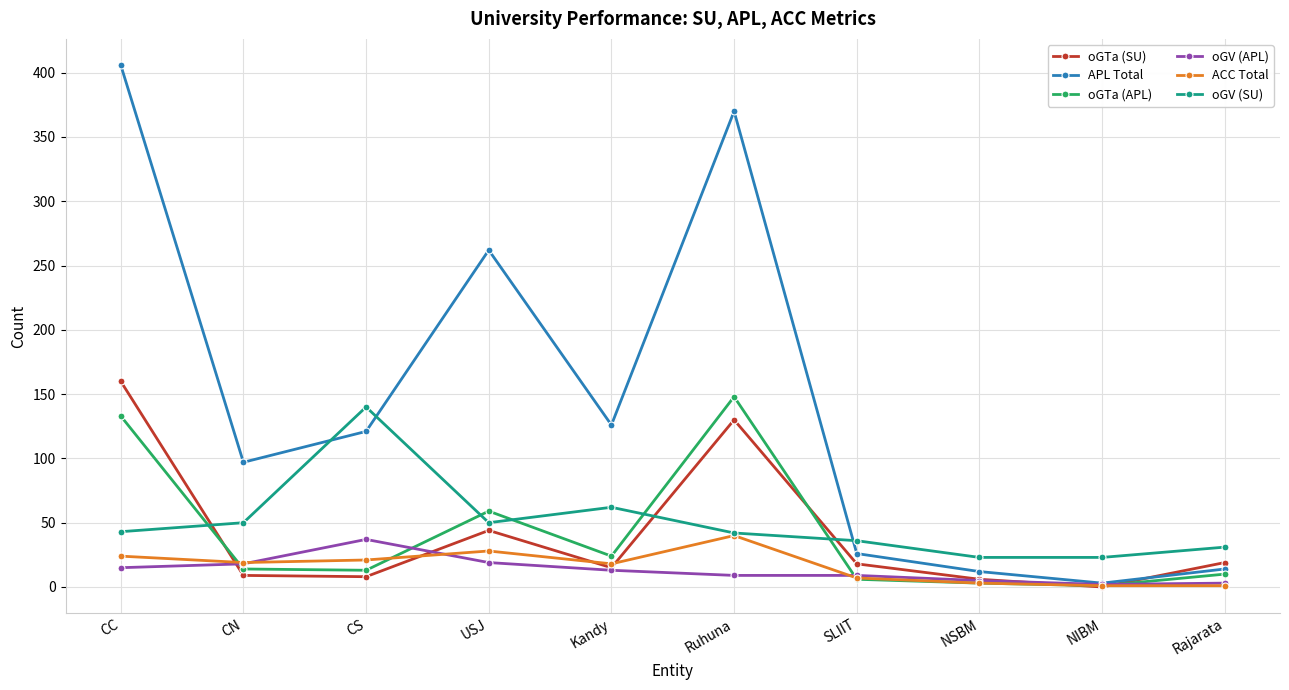

The oGV (SU) series shows 42 at Ruhuna. True or false?

True